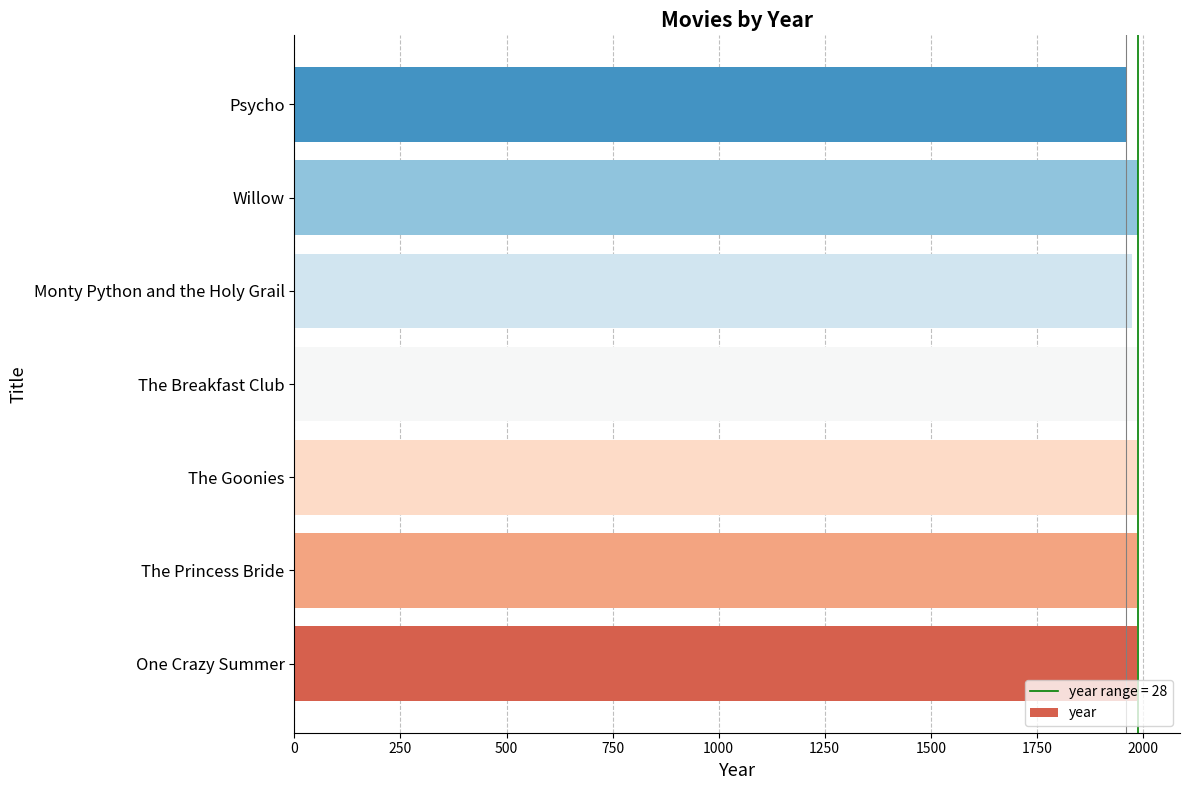

The value at Psycho is 1093. True or false?

False